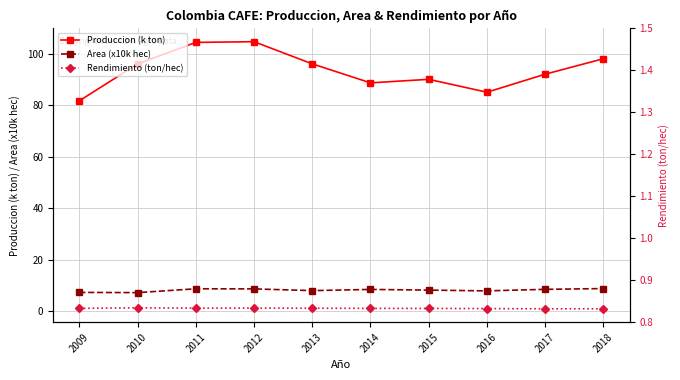

Between 2009 and 2014, which is larger?

2014